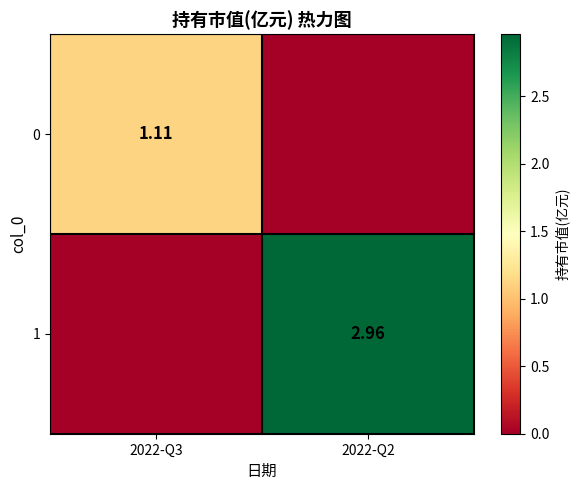

Which category has the highest value in the 1 series?

2022-Q2